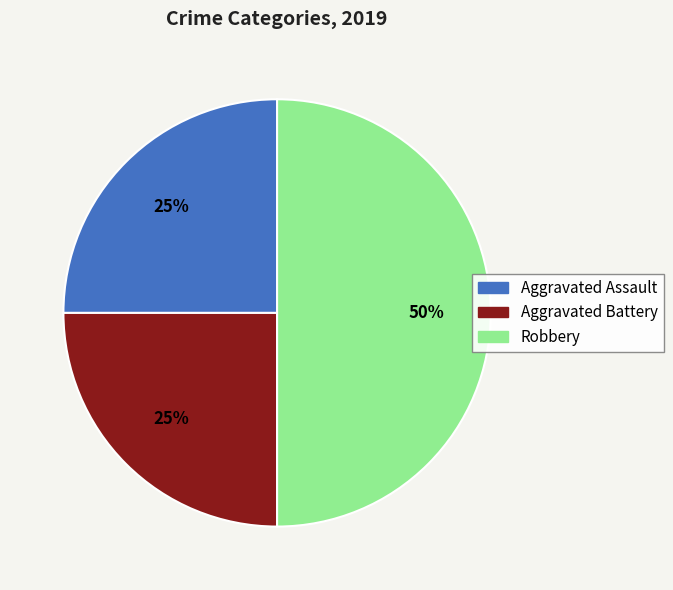

To the nearest percent, what portion does Aggravated Assault represent?

25%